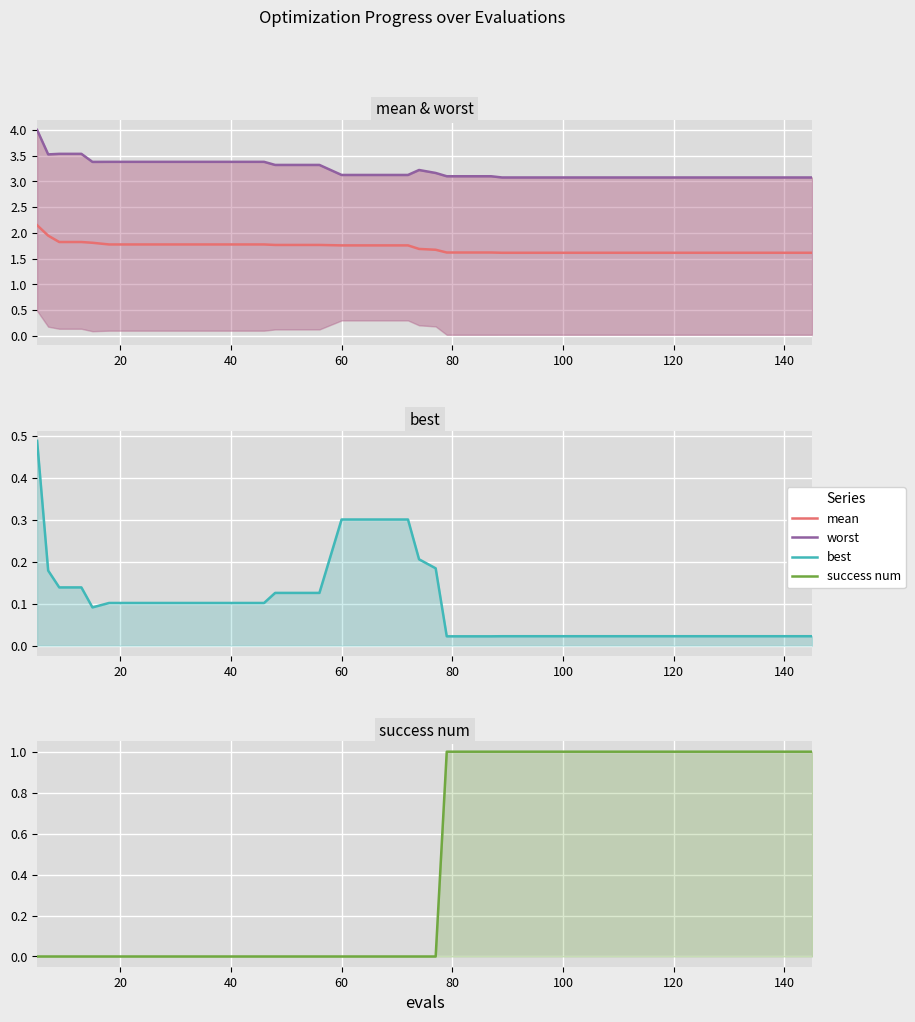

What is the difference between the maximum and minimum values in the success num series?

1.0